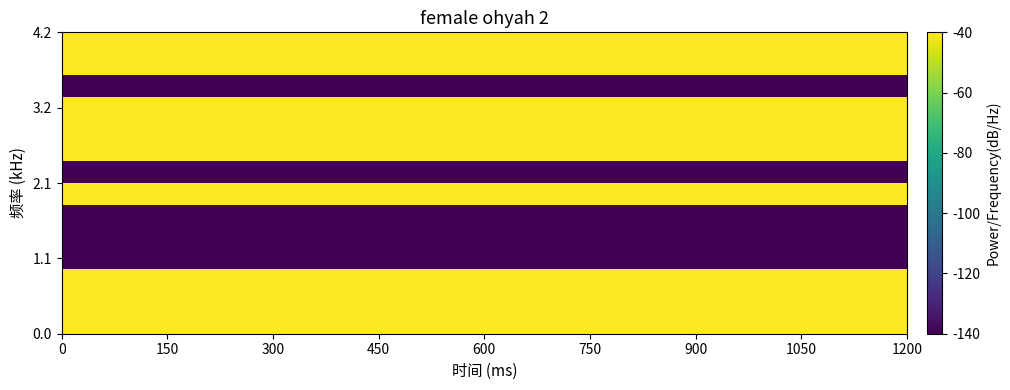

Count the number of data series in this chart.

14